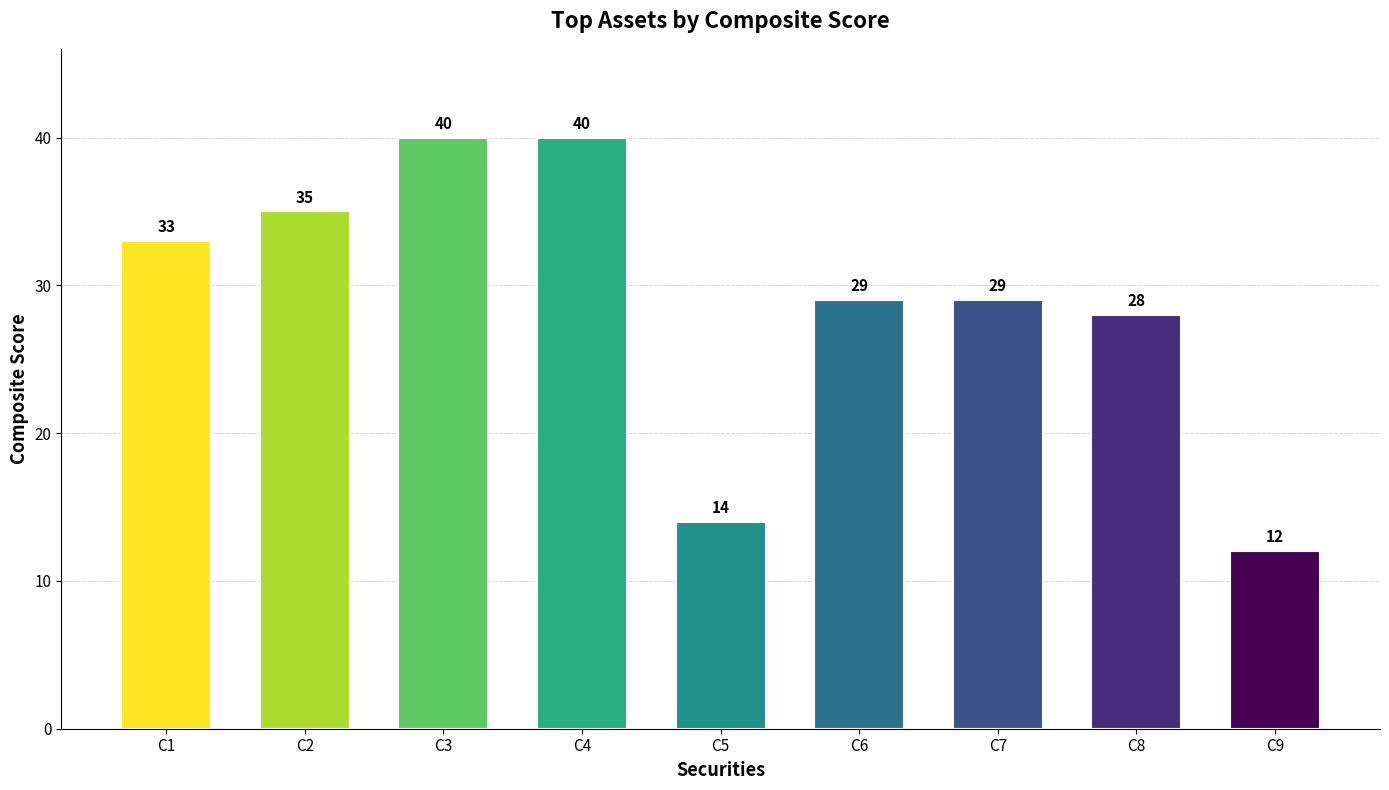

Between C1 and C6, which is larger?

C1